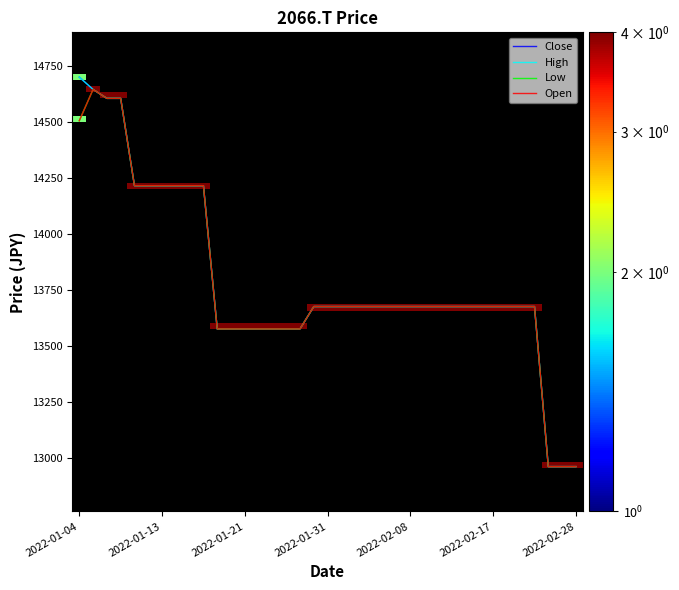

True or false: Low has more than 1 points higher than both neighbors.

False